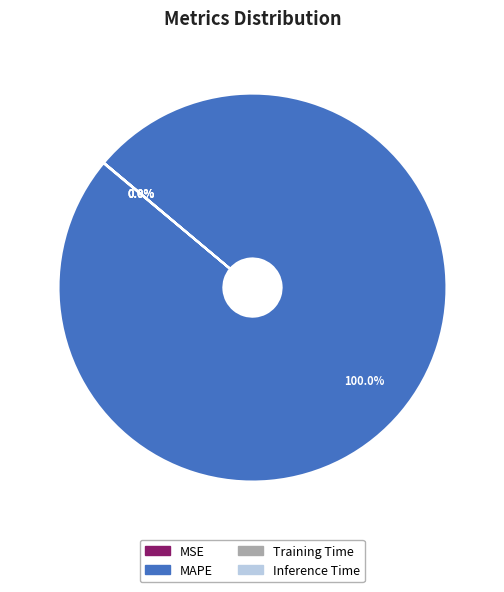

Does MAPE account for over 50% of the chart?

Yes